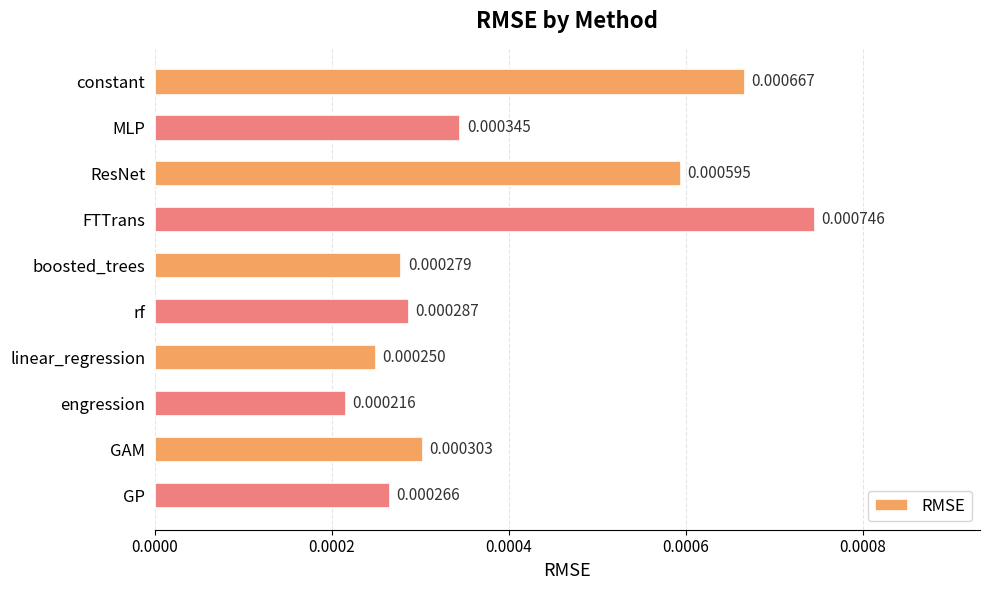

Which has a higher value, MLP or GAM?

MLP